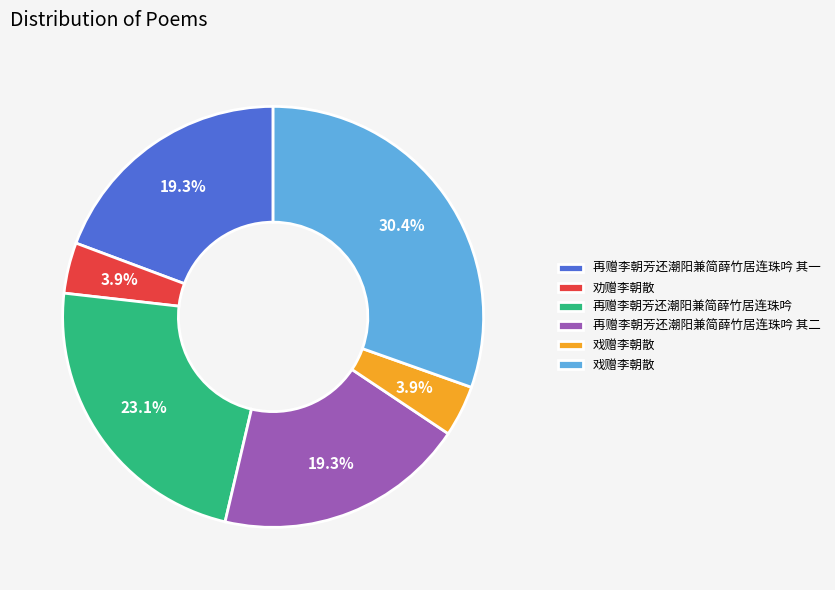

Is there any slice that represents more than half of the pie?

No